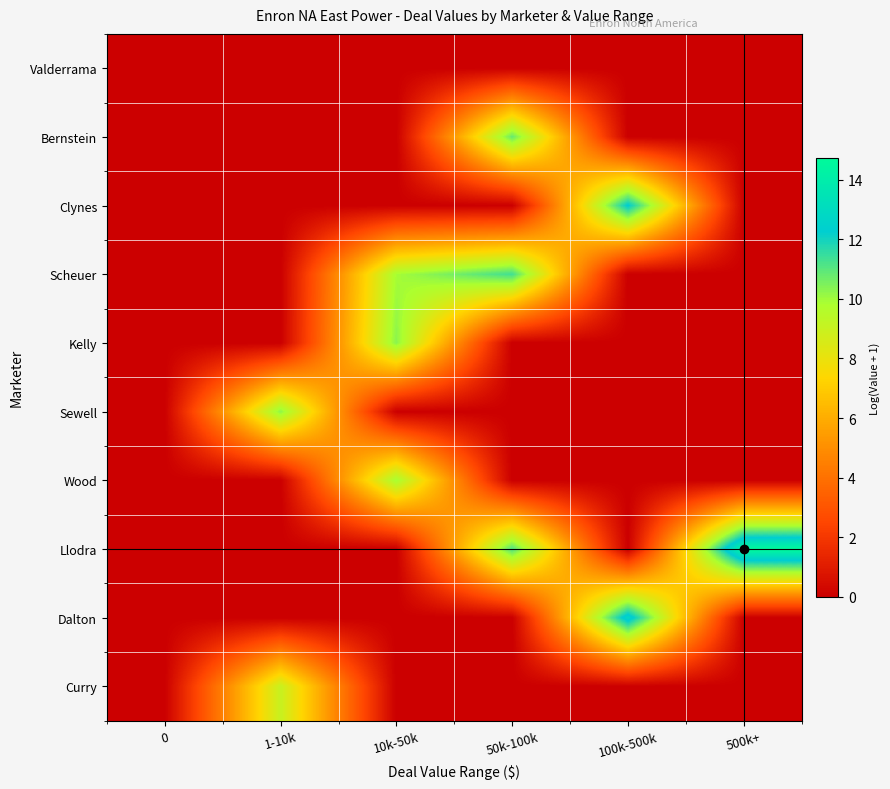

How many categories are shown in the chart?

6